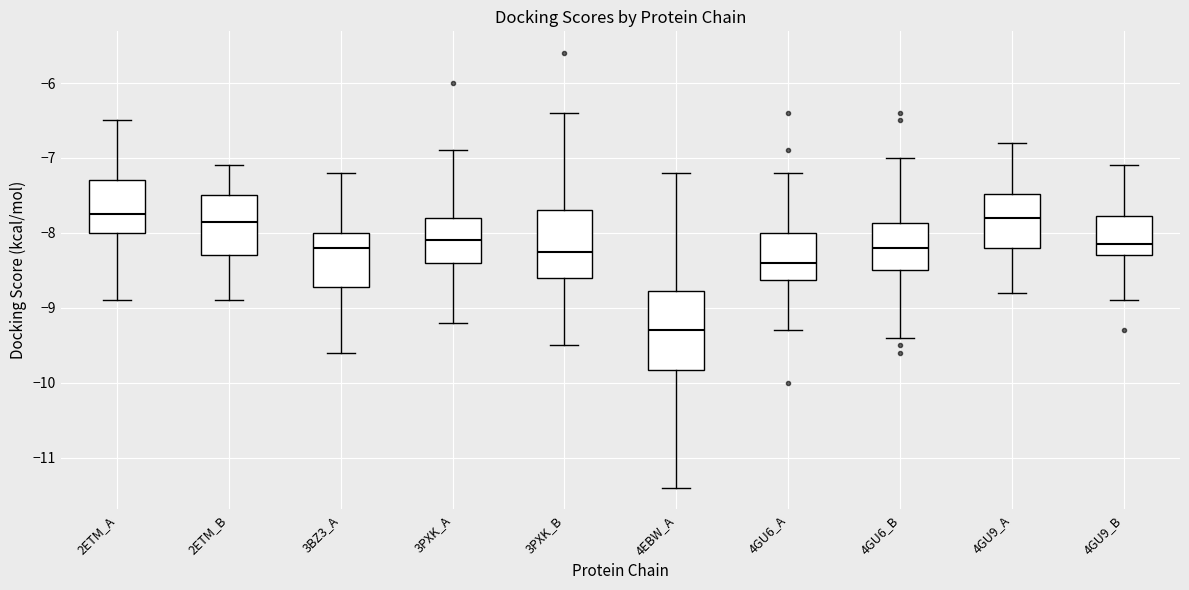

Which box's median line is the lowest?

4EBW_A